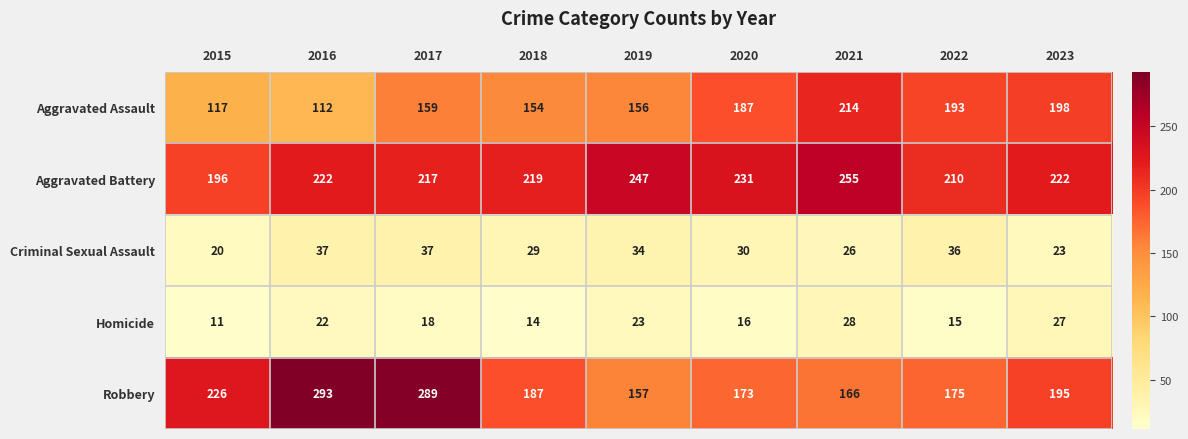

What is the sum of the Homicide values at 2020 and 2015?

27